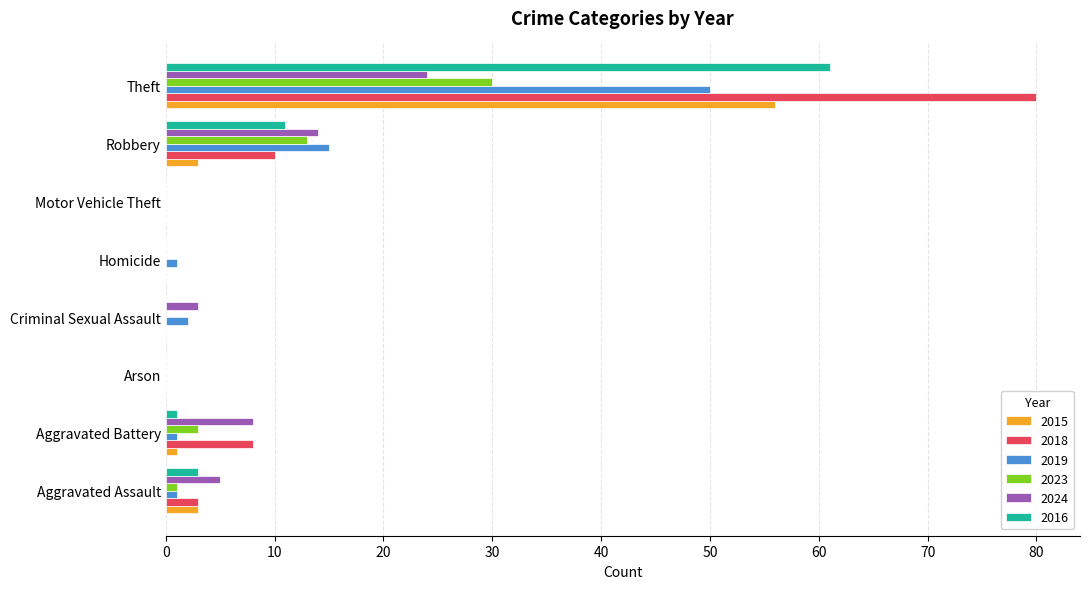

At which category is the sum across all series the highest?

Theft